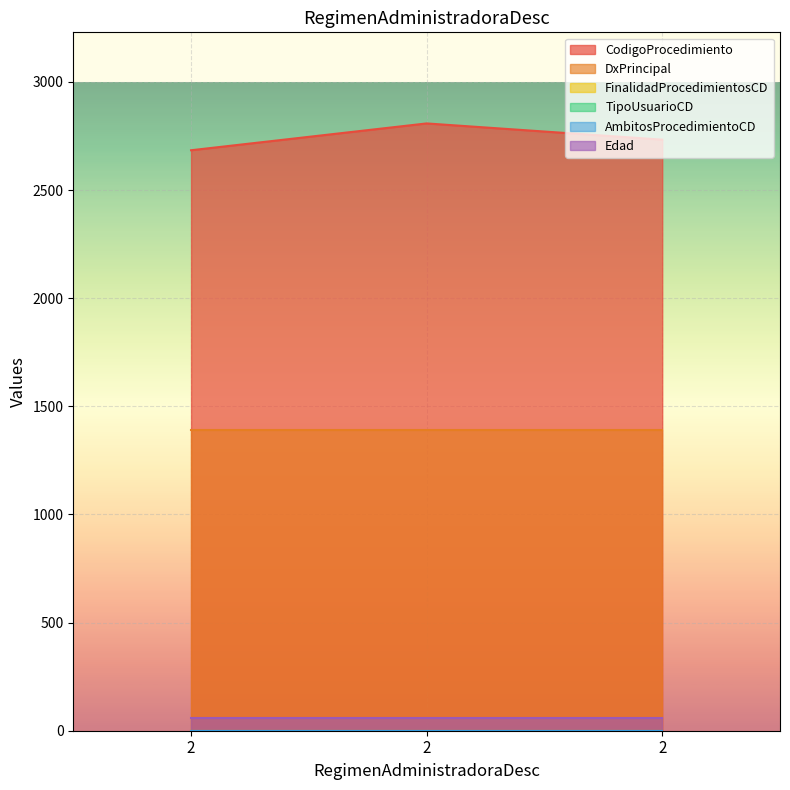

At how many categories does at least one series exceed 2186?

3